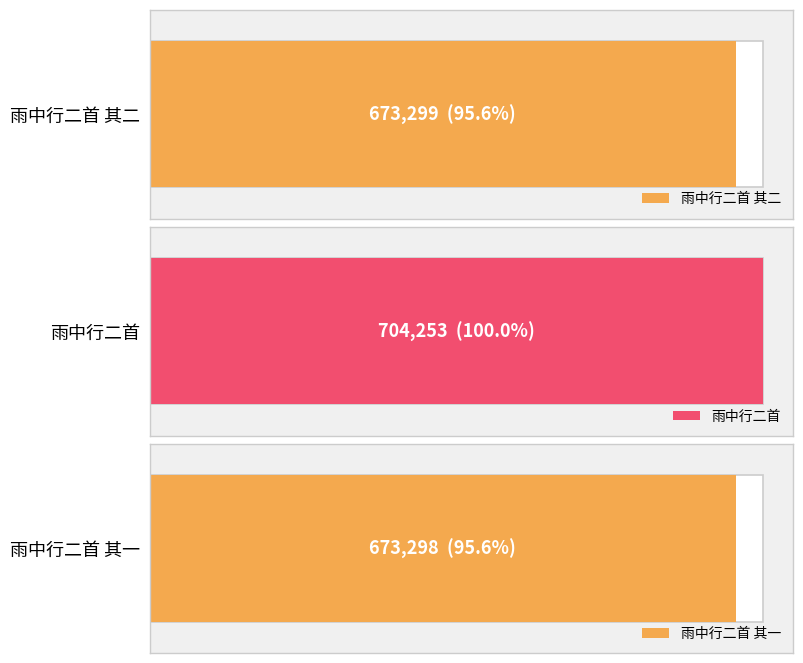

What is the label of the 2nd bar from the left?

雨中行二首